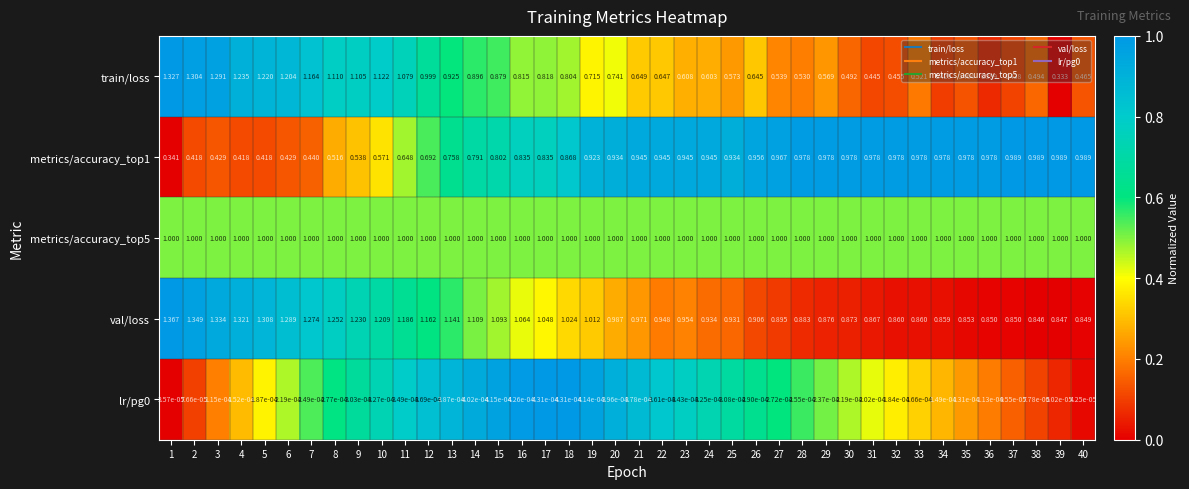

Which category has the lowest value across all series?

1